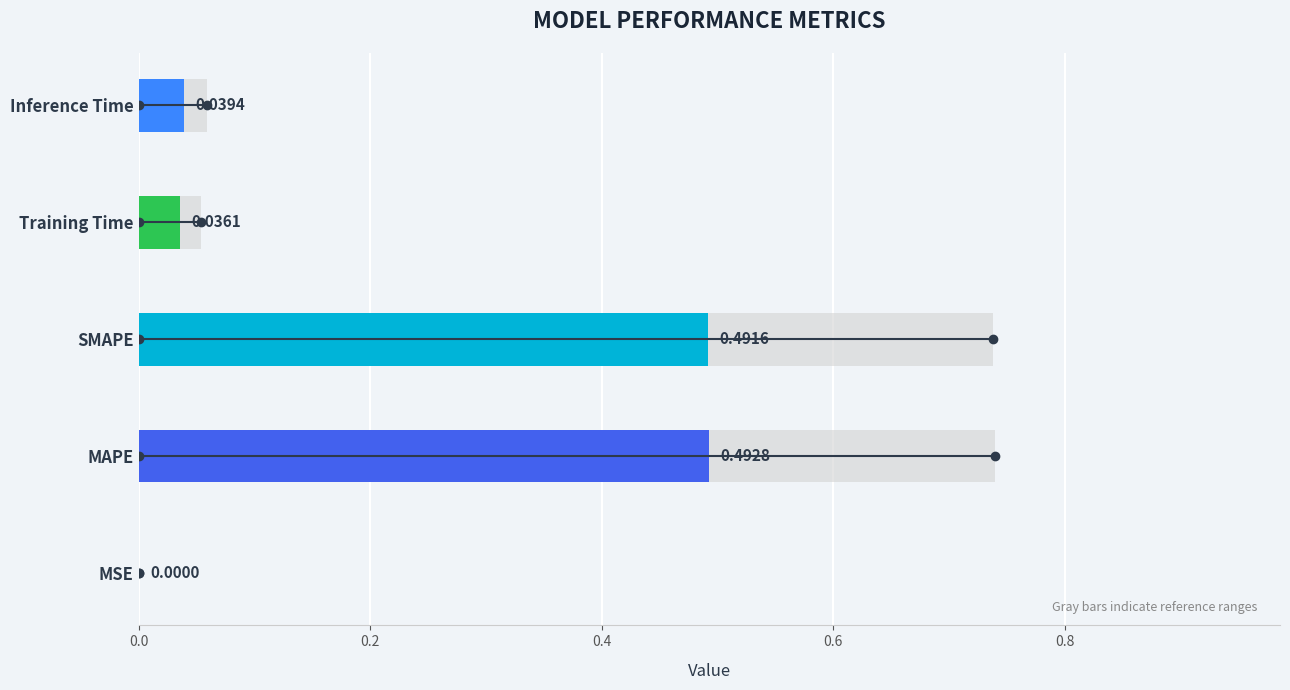

What is the difference between the maximum and minimum values?

0.5